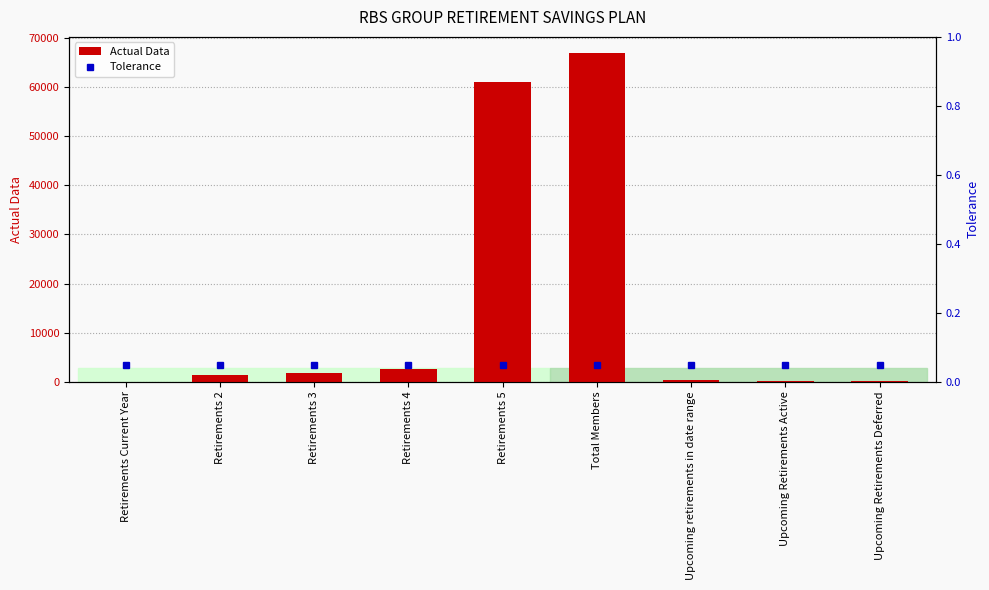

At Retirements 3, list the series in order from smallest to largest.

Tolerance, Actual Data